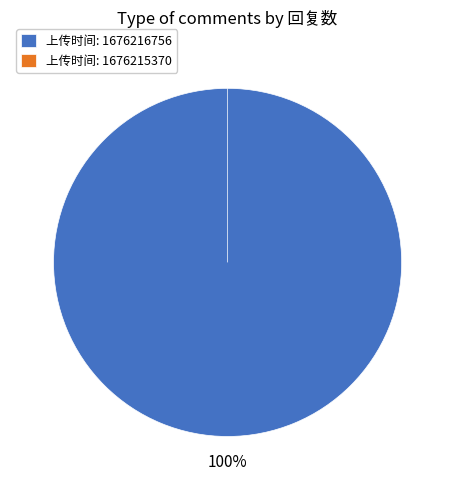

To the nearest percent, what is the difference between the largest and smallest slice percentages?

100%